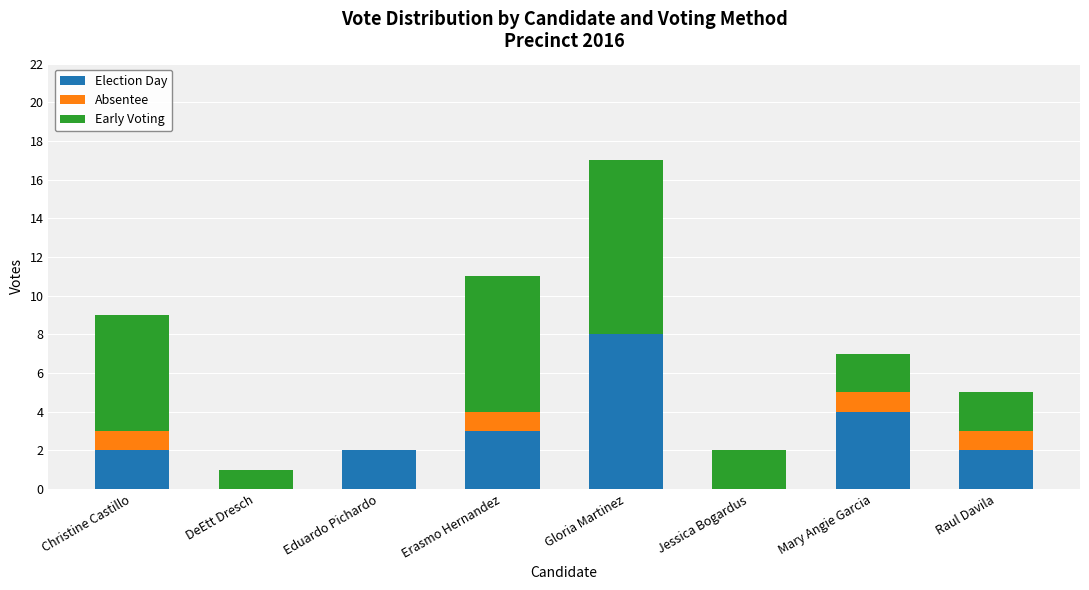

Reading left to right, what are the values for Election Day?

Christine Castillo=2	DeEtt Dresch=0	Eduardo Pichardo=2	Erasmo Hernandez=3	Gloria Martinez=8	Jessica Bogardus=0	Mary Angie Garcia=4	Raul Davila=2